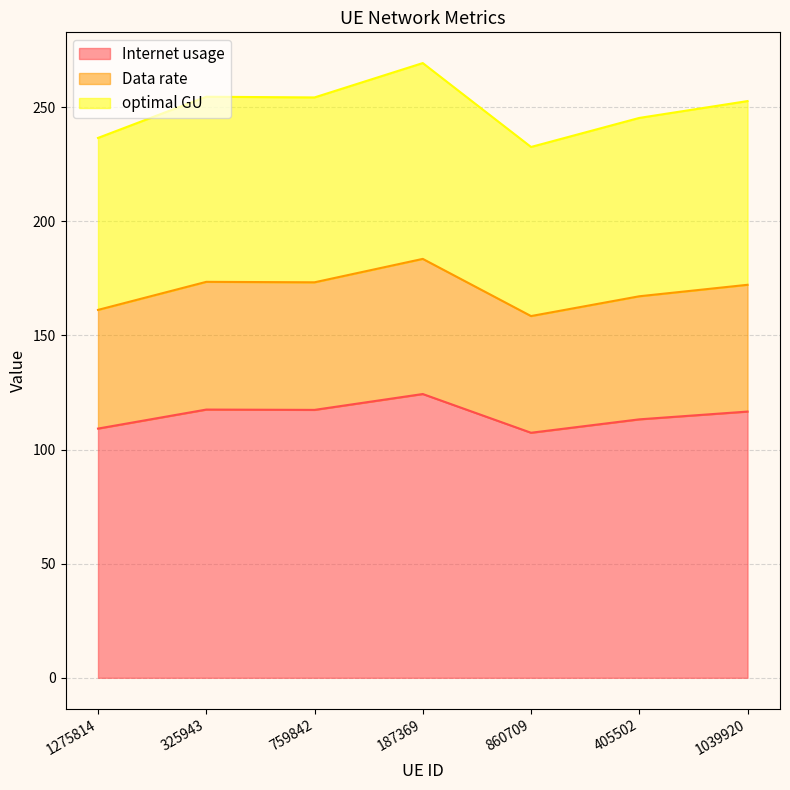

How many interior local peaks does the Internet usage series have?

2